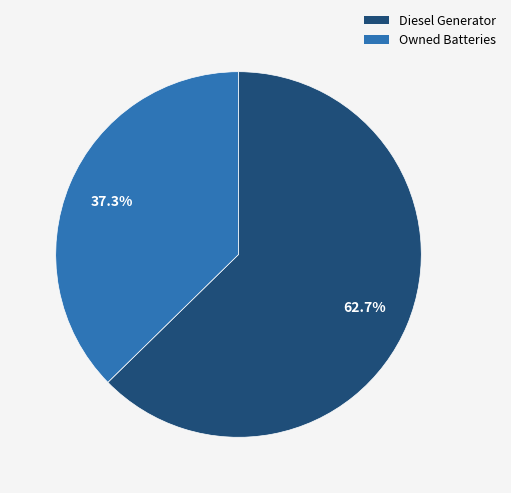

To the nearest percent, what is the average slice percentage?

50%